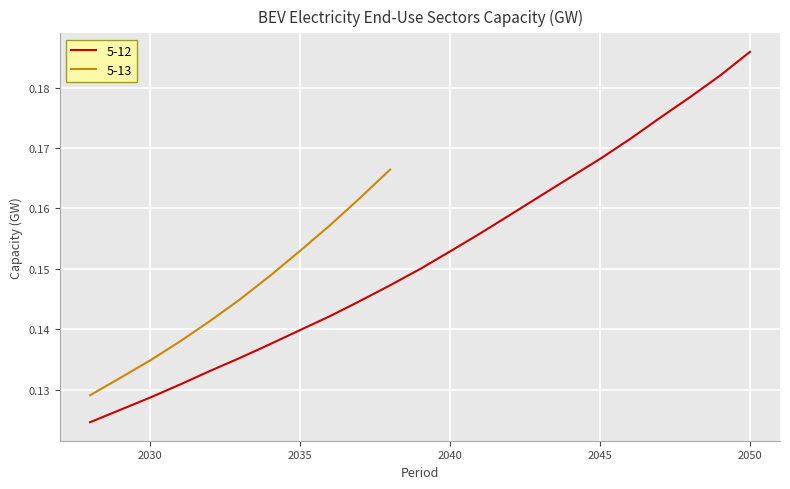

Which category has the highest value in the 5-12 series?

2050